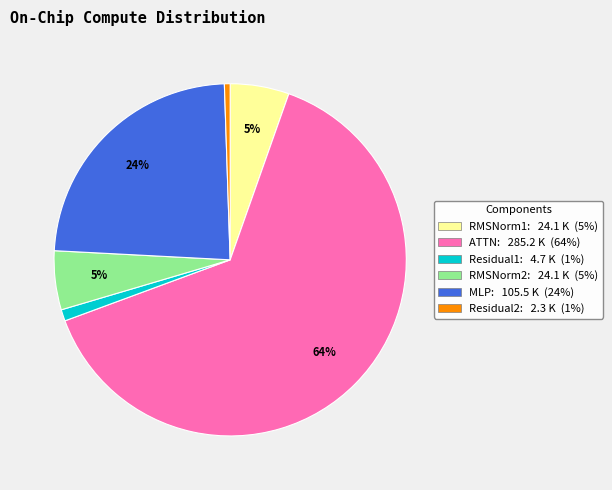

To the nearest percent, what percentage of the pie is ATTN?

64%